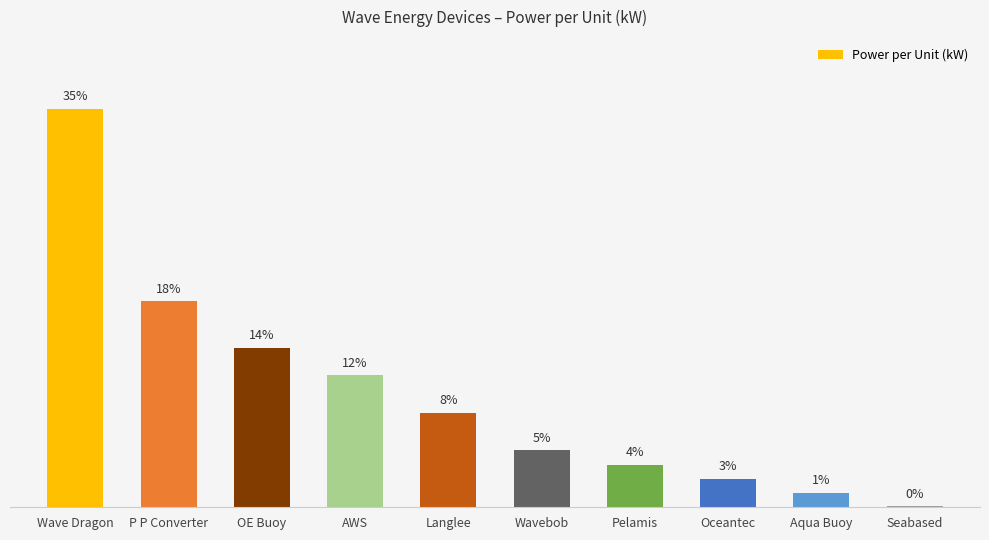

What is the greatest value displayed?

7000